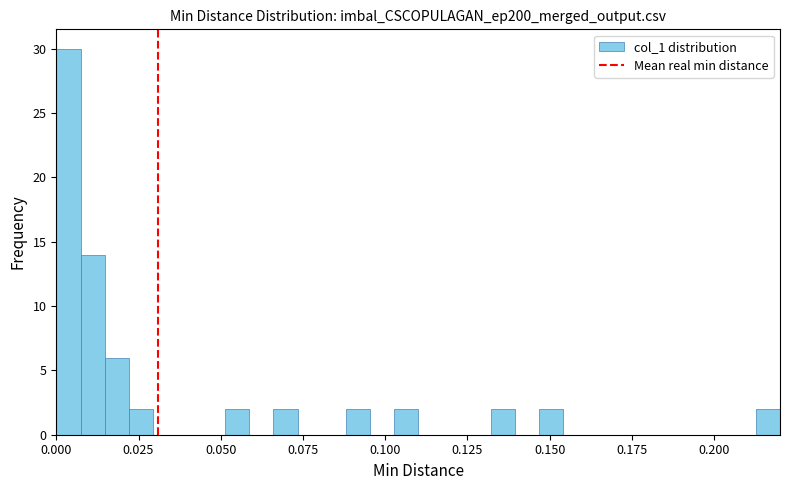

Around what value on the x-axis is the tallest bar? Give the approximate position of its centre, as read against the axis.

0.005